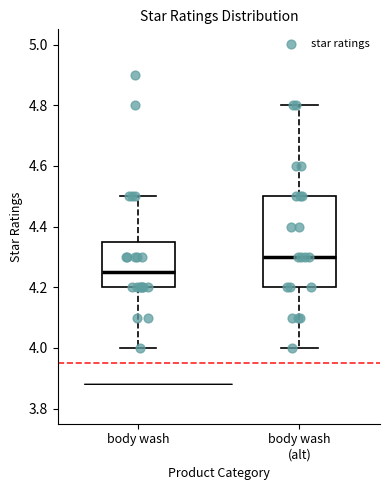

Which box has the highest median line?

body wash (alt)